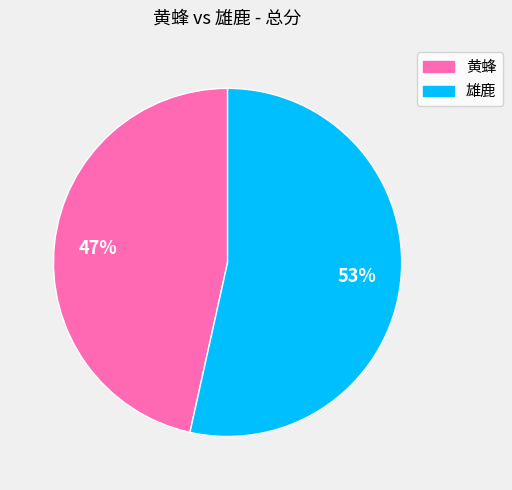

Is there any slice that represents more than half of the pie?

Yes